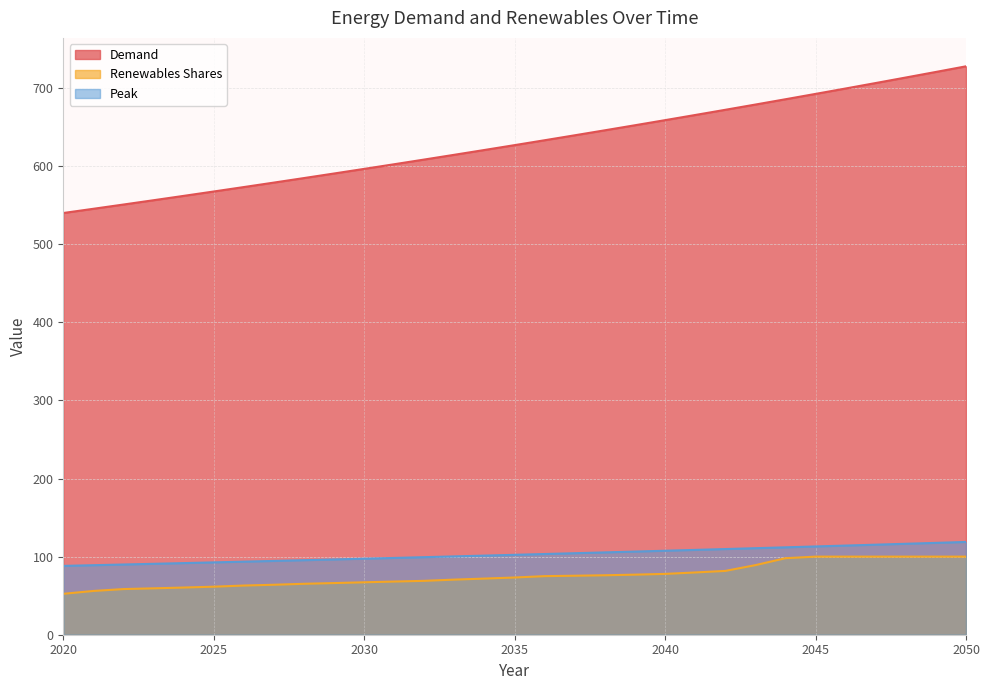

Which series changed the most between 2023 and 2036?

Demand